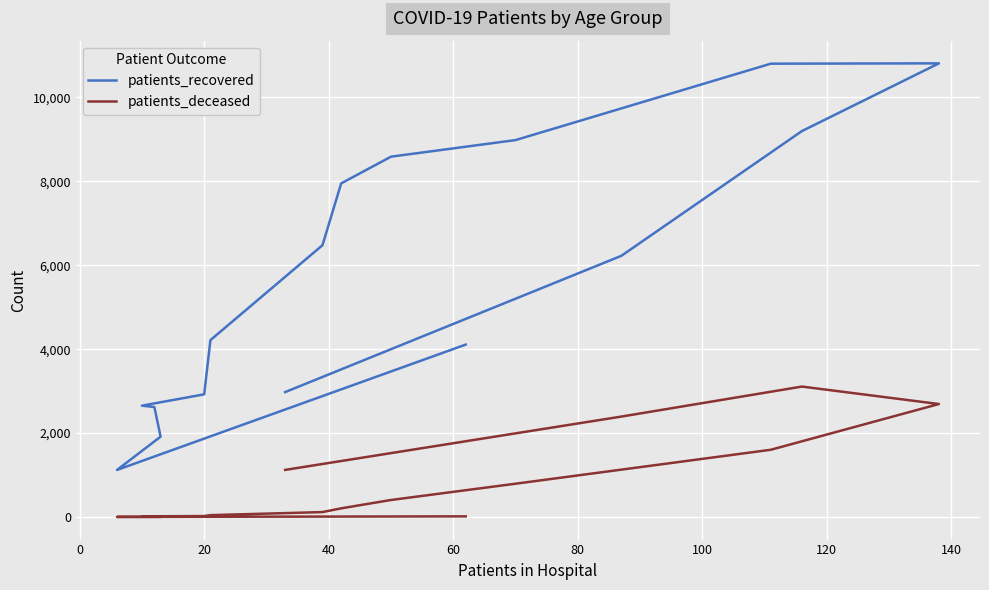

How many interior local peaks does the patients_deceased series have?

1